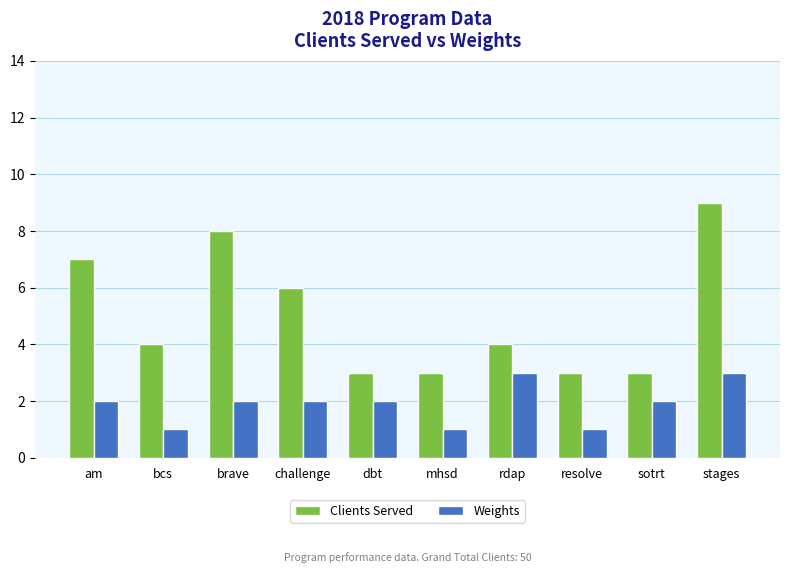

Rank the series at challenge from lowest to highest value.

Weights, Clients Served